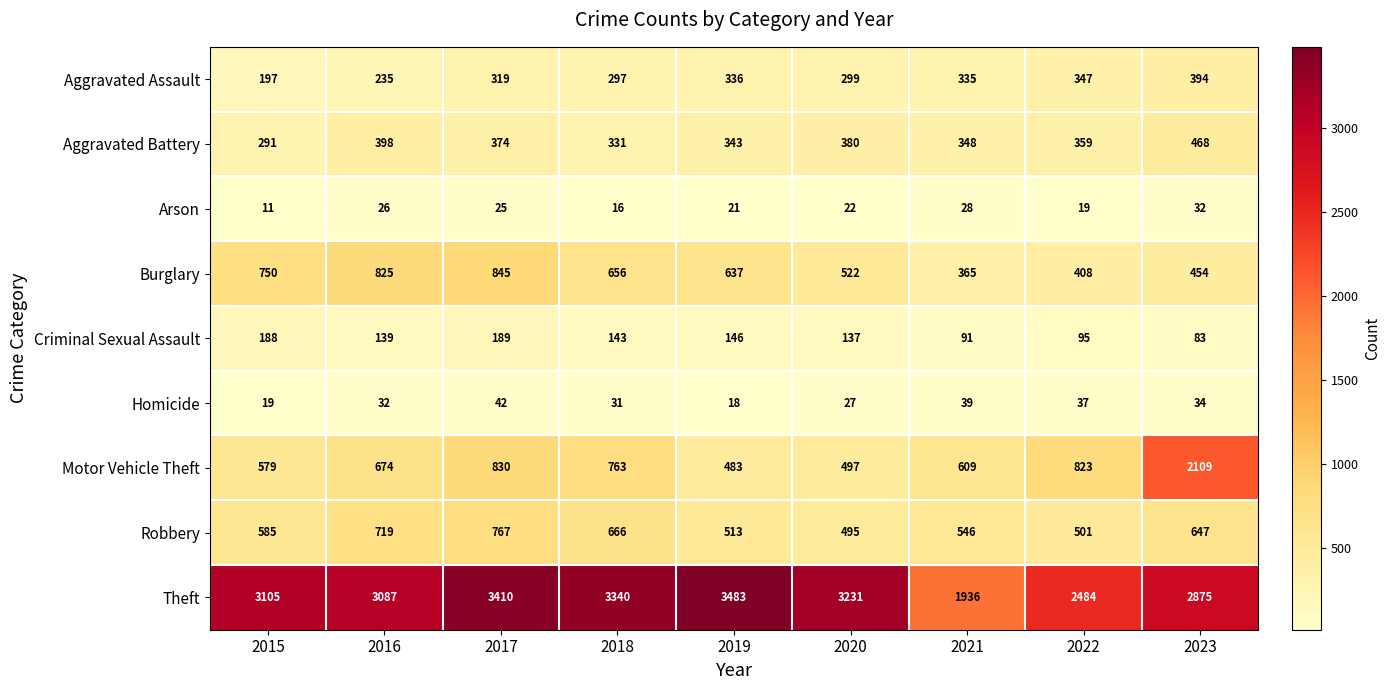

The value of Aggravated Assault at 2021 is 451. True or false?

False